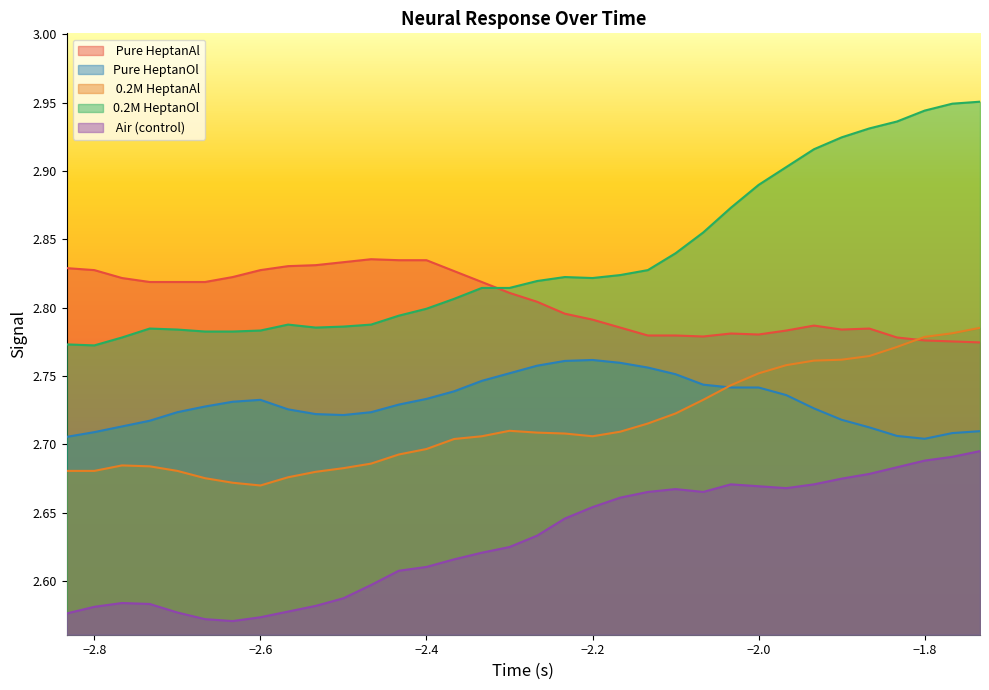

True or false: 0.2M HeptanOl has a value of 2.8 at −2.2.

True